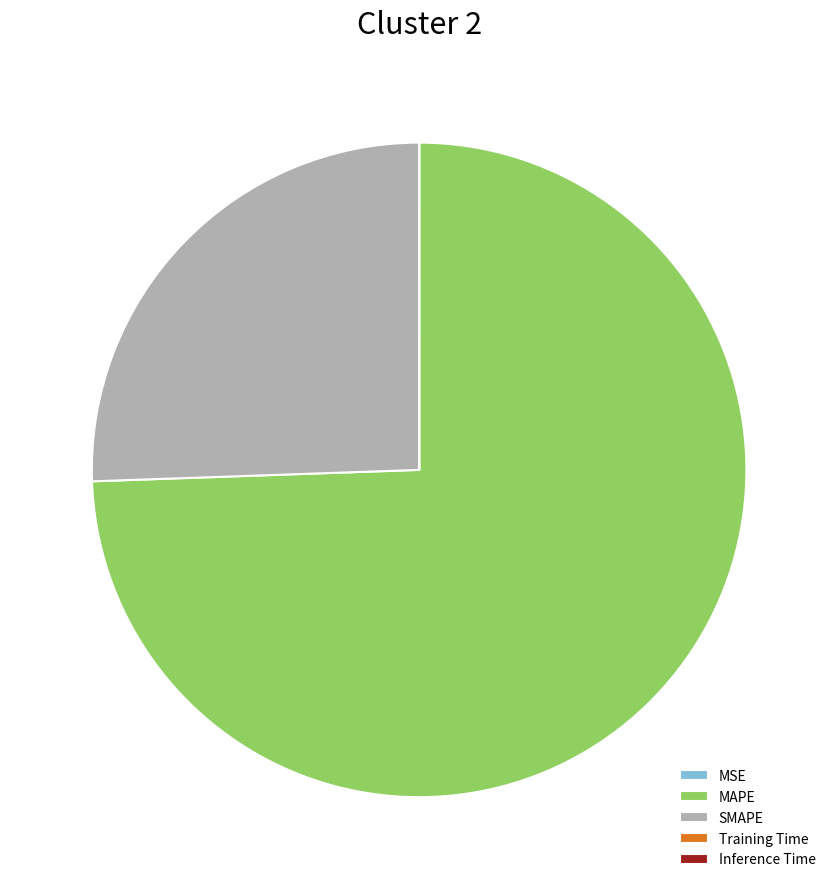

Which slice is the largest?

MAPE